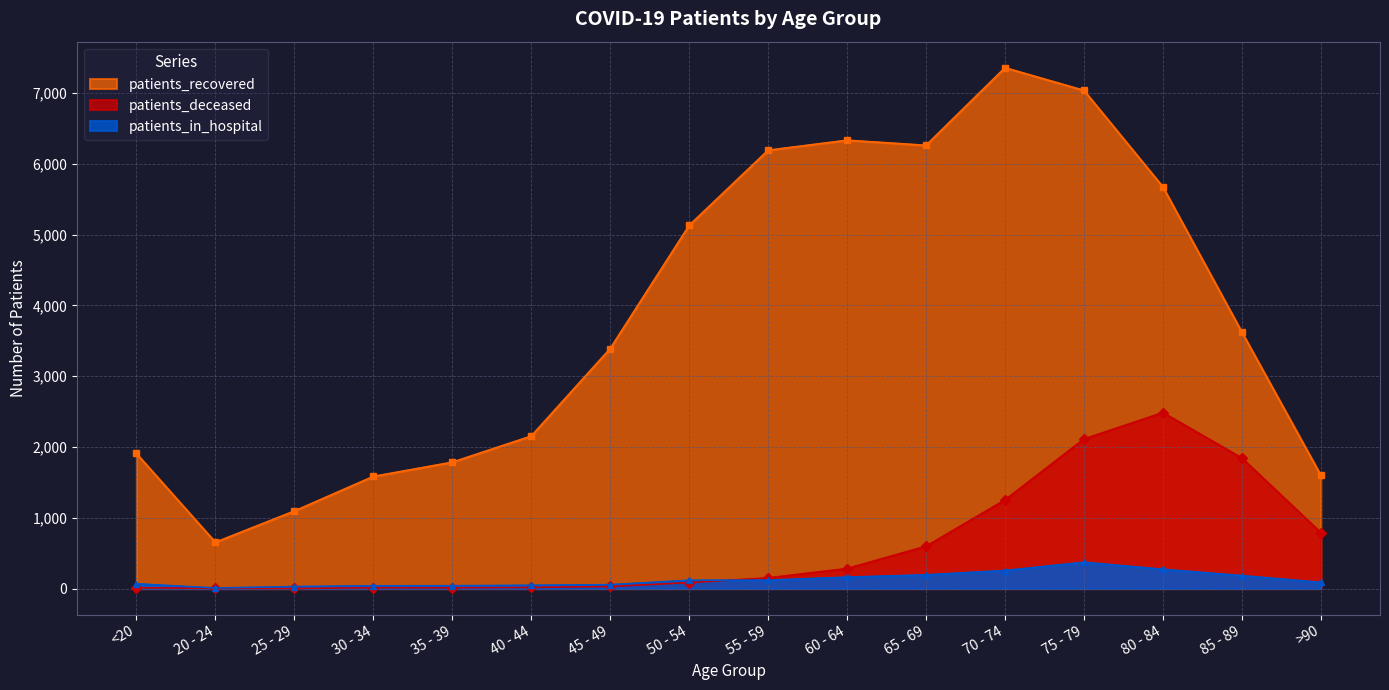

Reading left to right, extract all data points from this chart.

patients_recovered: 1908	654	1095	1584	1785	2154	3390	5130	6192	6333	6261	7357	7037	5674	3623	1600
patients_deceased: 11	3	2	12	11	16	30	84	151	283	598	1252	2113	2486	1844	790
patients_in_hospital: 67	8	28	39	40	46	55	117	119	161	194	255	372	272	183	87